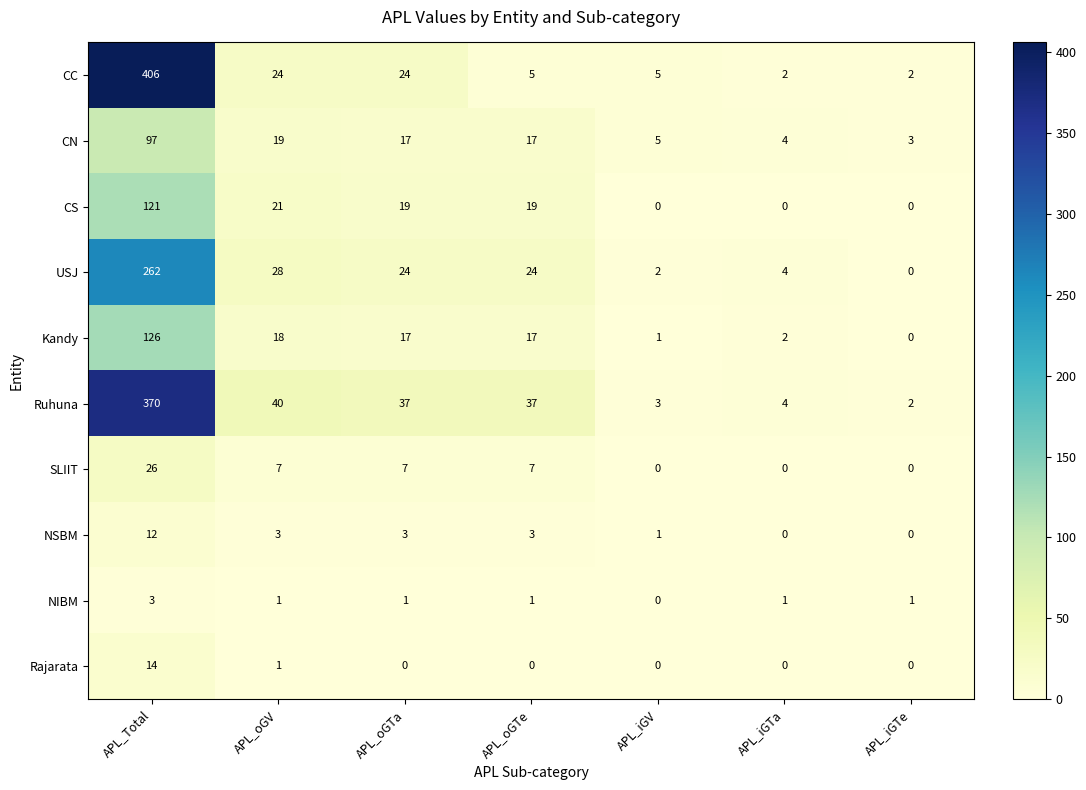

Which series has the widest spread of values?

CC